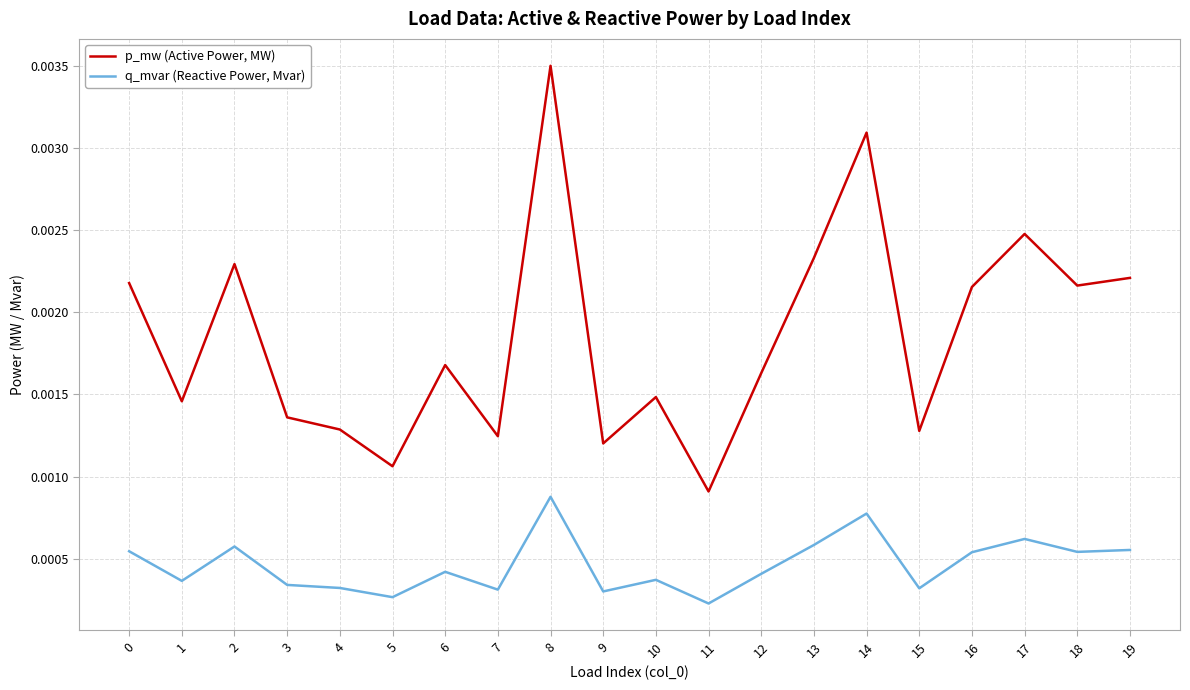

Where is the first local maximum for q_mvar (Reactive Power, Mvar)?

2